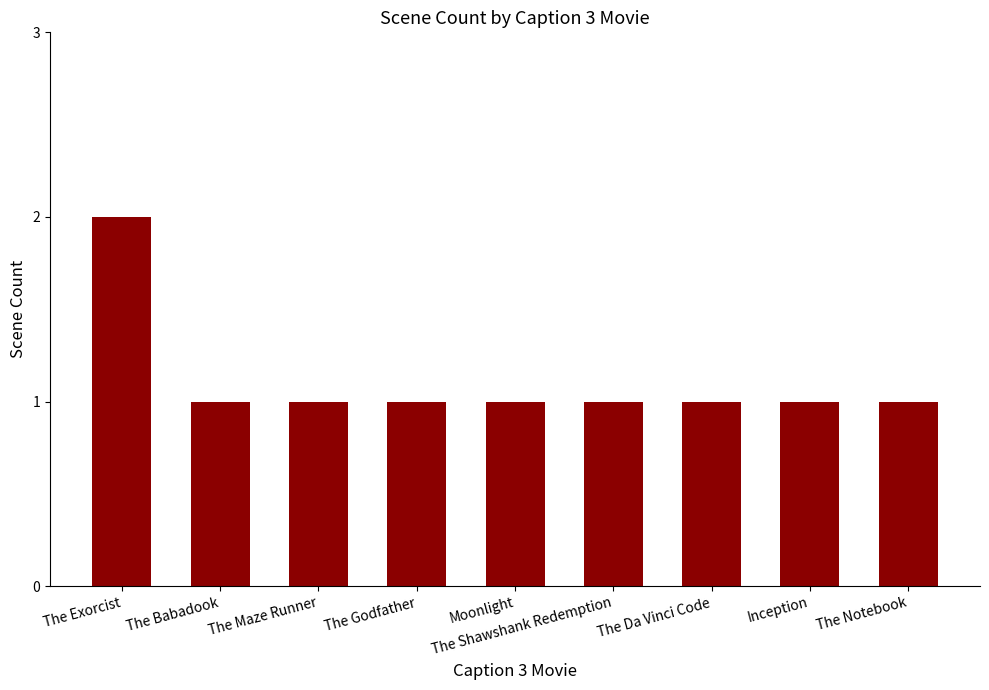

What is the difference between the maximum and second lowest values?

1